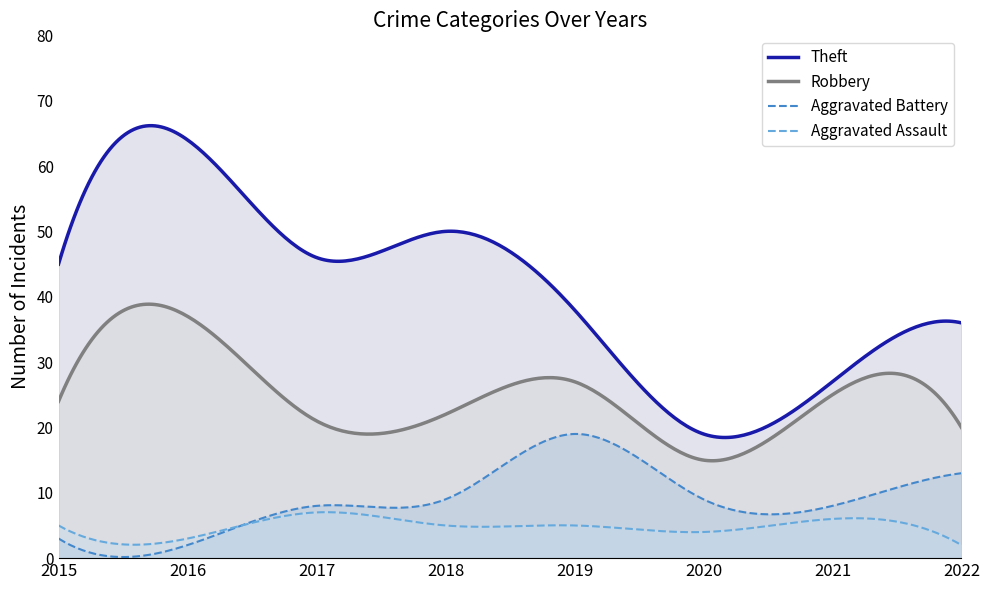

Reading left to right, what are all the values shown in this chart?

Theft: 2015=45	2016=64	2017=46	2018=50	2019=38	2020=19	2021=27	2022=36
Robbery: 2015=24	2016=37	2017=21	2018=22	2019=27	2020=15	2021=25	2022=20
Aggravated Battery: 2015=3	2016=2	2017=8	2018=9	2019=19	2020=9	2021=8	2022=13
Aggravated Assault: 2015=5	2016=3	2017=7	2018=5	2019=5	2020=4	2021=6	2022=2